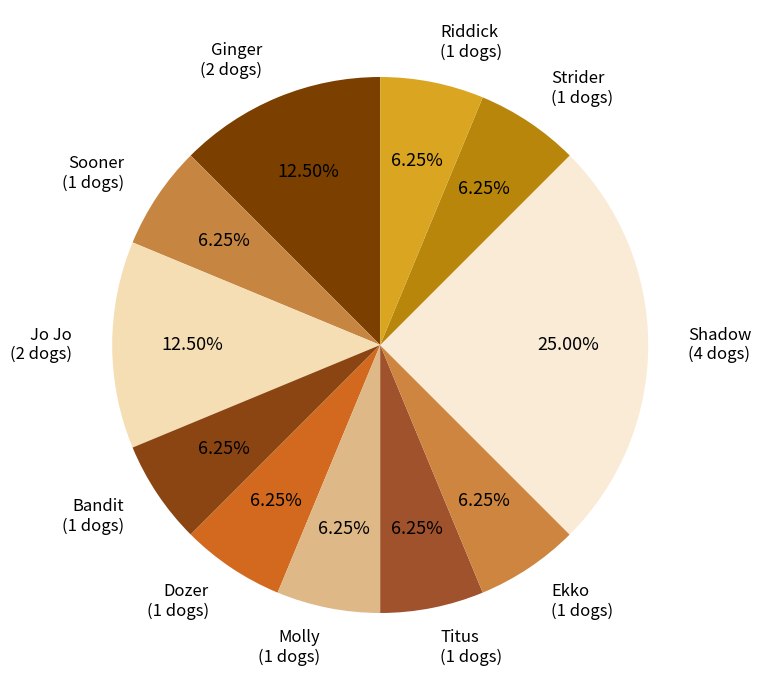

Which slice is the largest?

Shadow